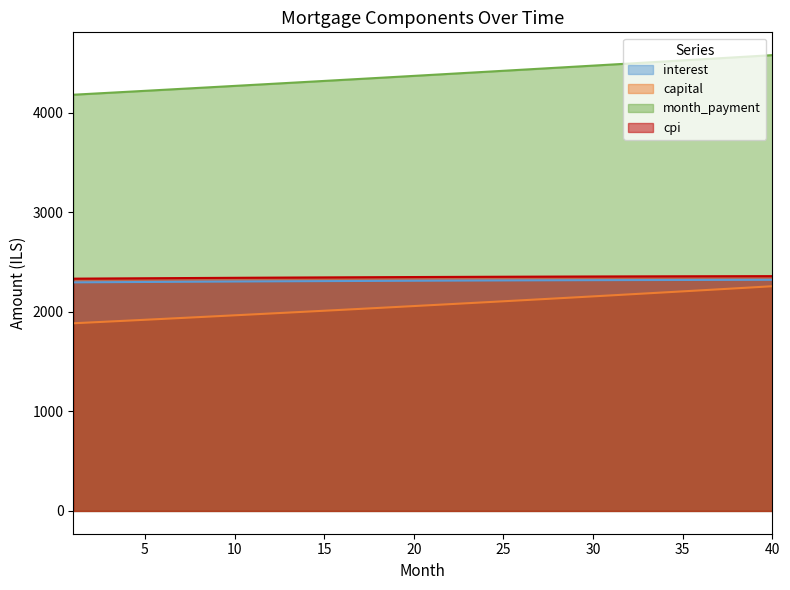

At which category does the chart reach its minimum across all series?

1